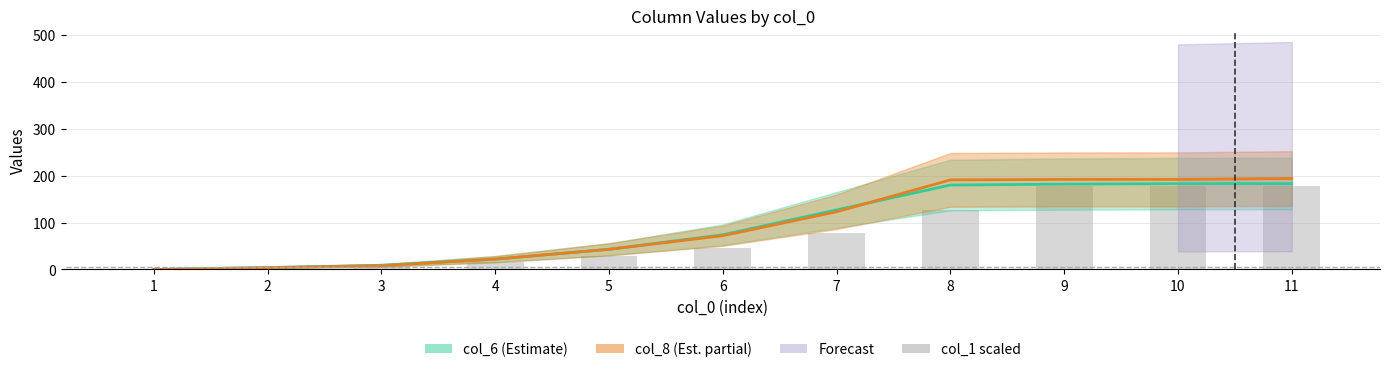

What is the difference between the col_1 scaled values at 7 and 1?

77.9